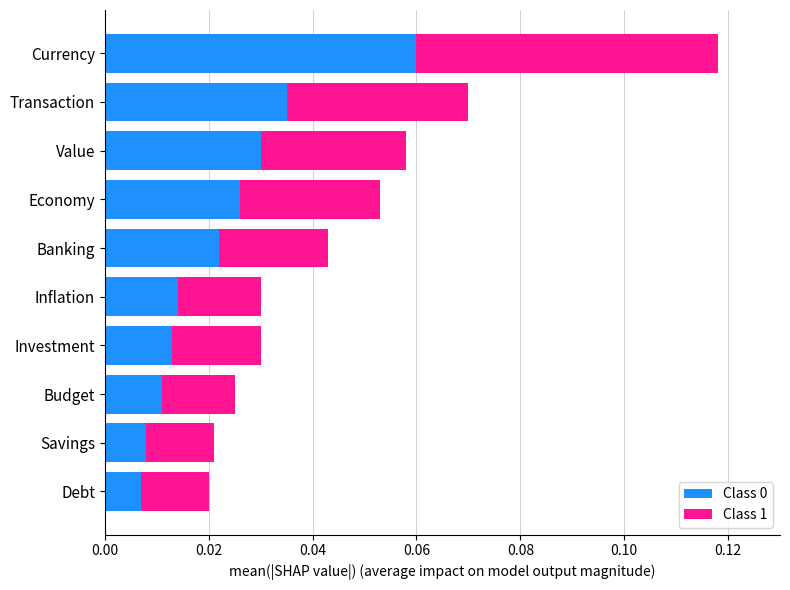

At which category is the sum across all series the highest?

Currency